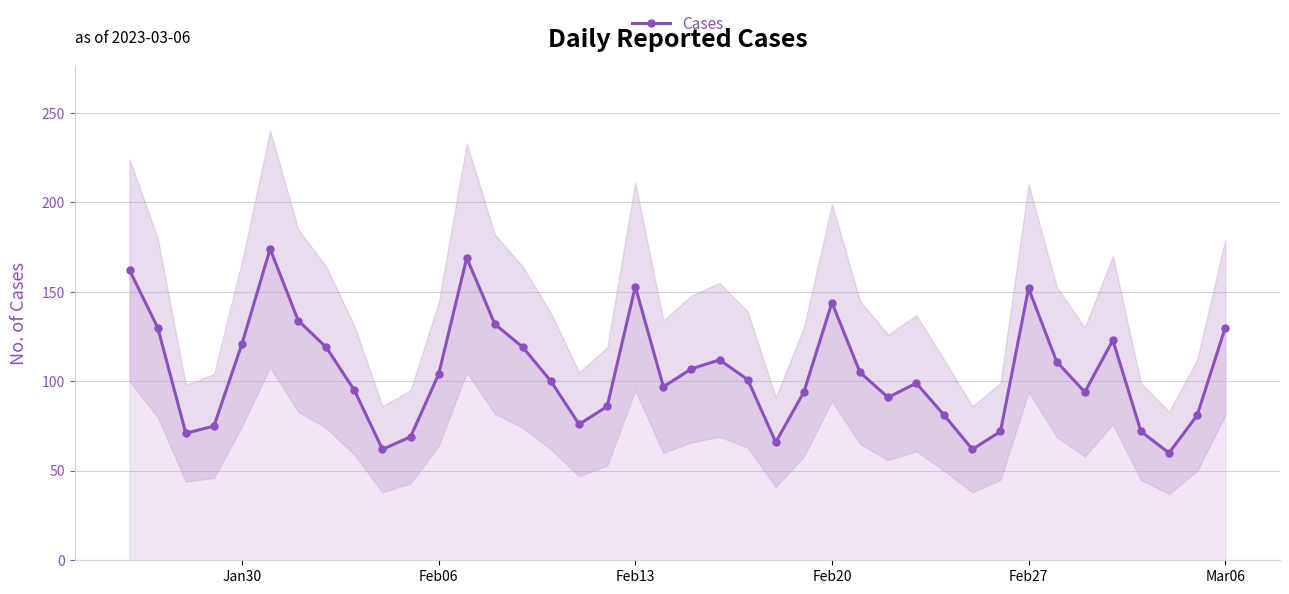

In Cases, how many points are lower than both neighbors (excluding endpoints)?

9